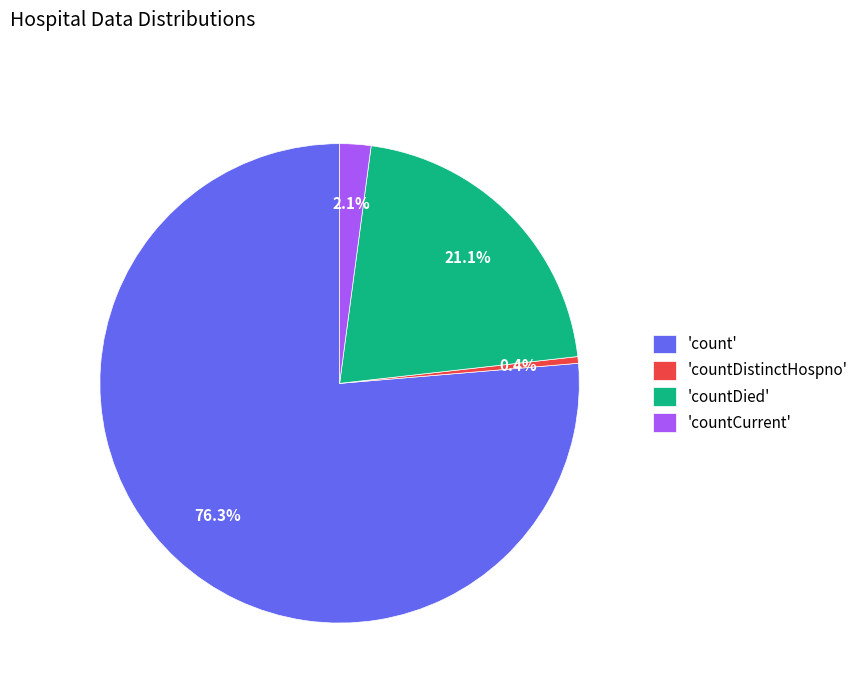

Which slice is the smallest?

'countDistinctHospno'